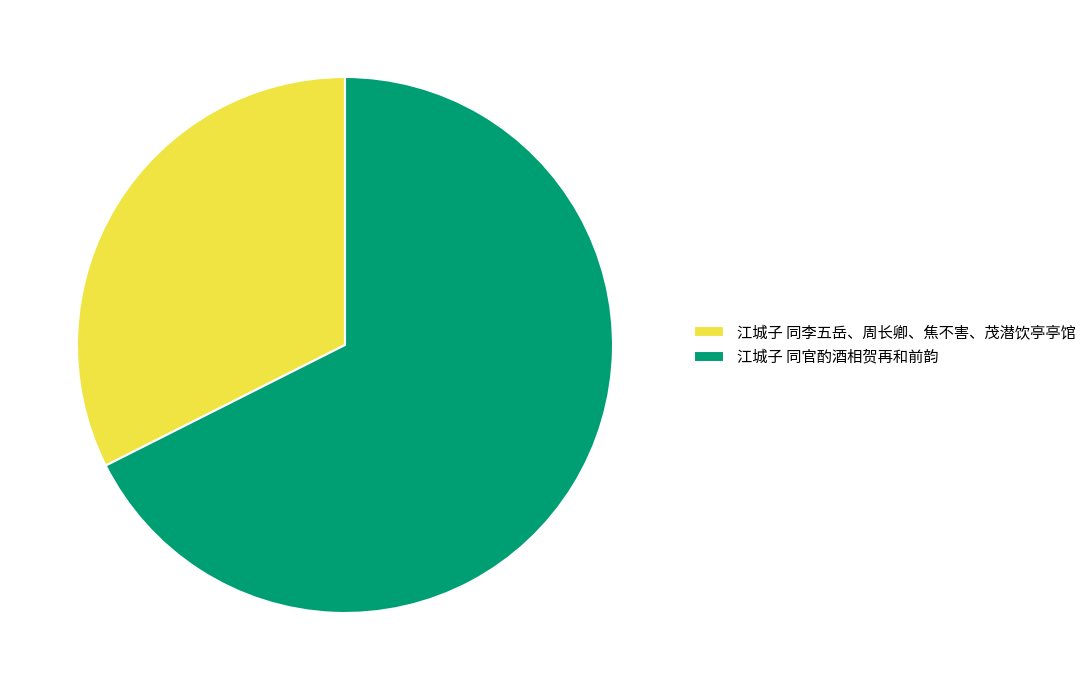

Count the number of slices in the pie.

2